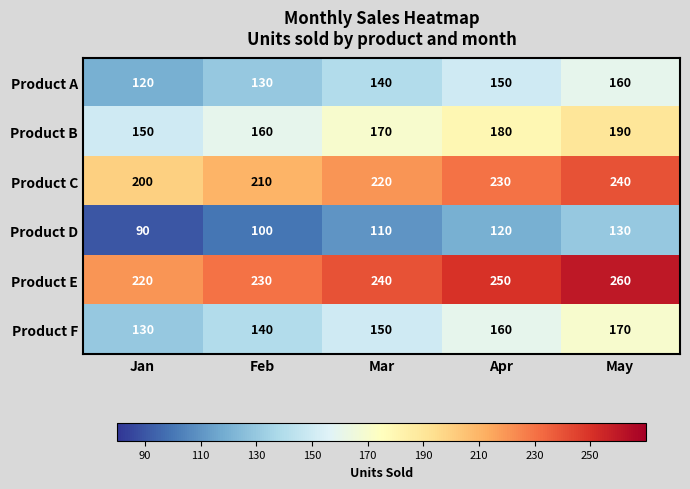

Read the Product D value at May, to the nearest 5.

130